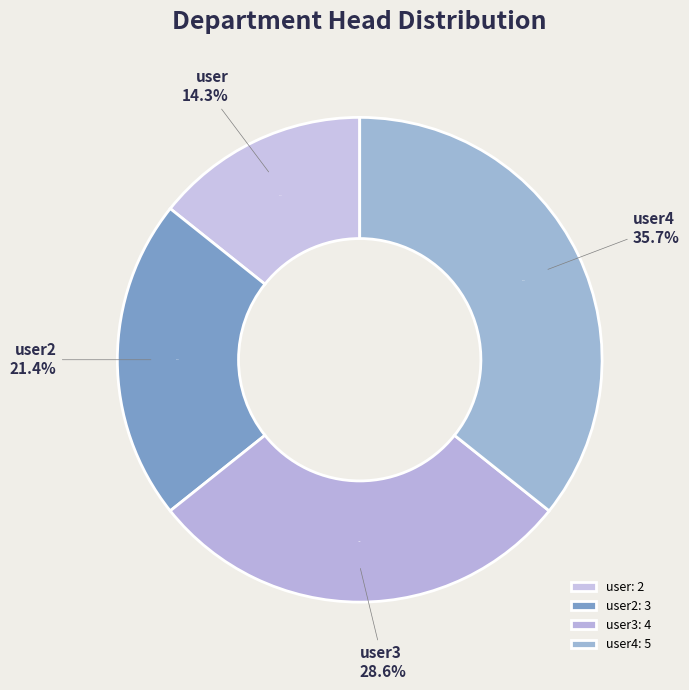

Approximately how many times larger is the value at user2 compared to user3?

0.8